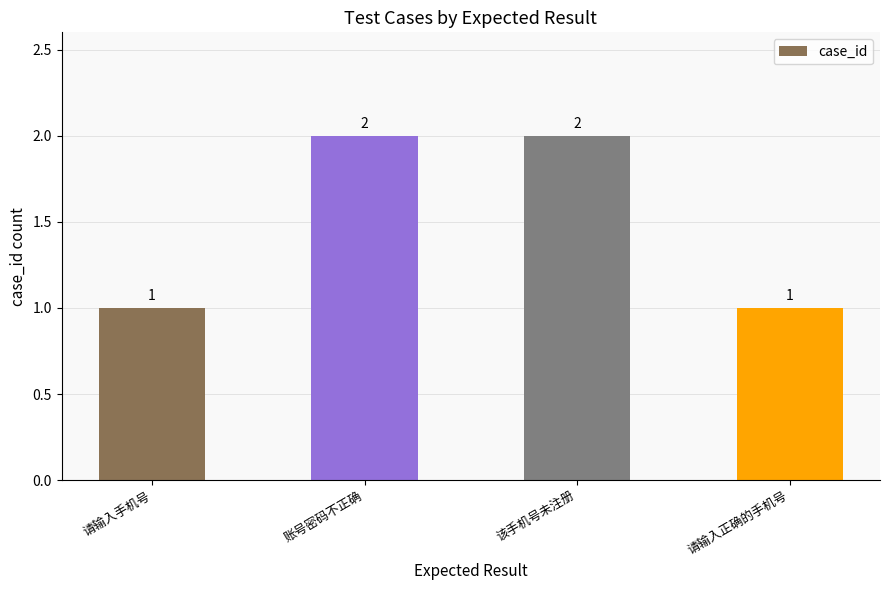

What is the difference between the values at 账号密码不正确 and 请输入手机号?

1